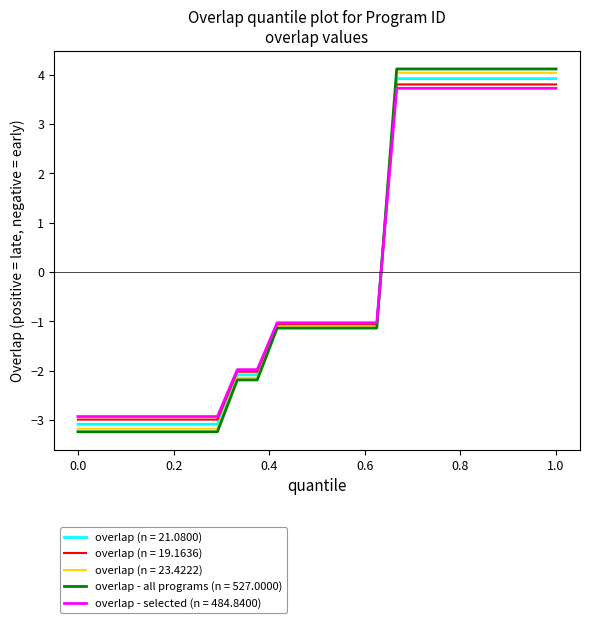

What is the greatest value displayed?

4.1